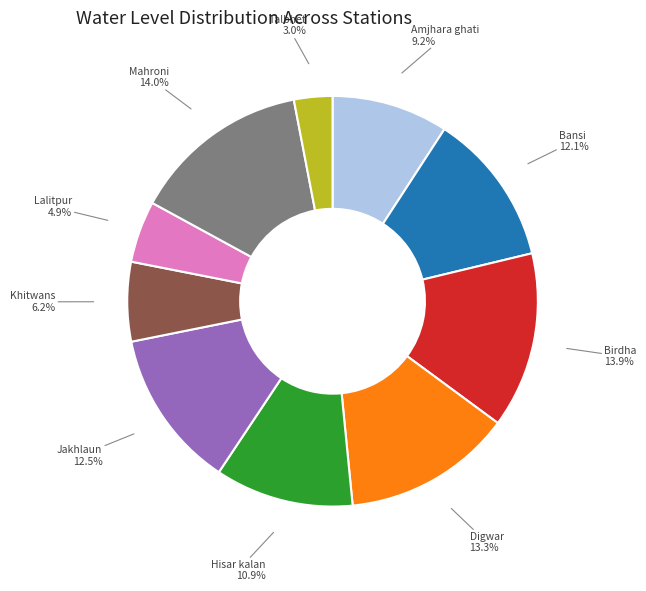

Does any single category account for the majority?

No